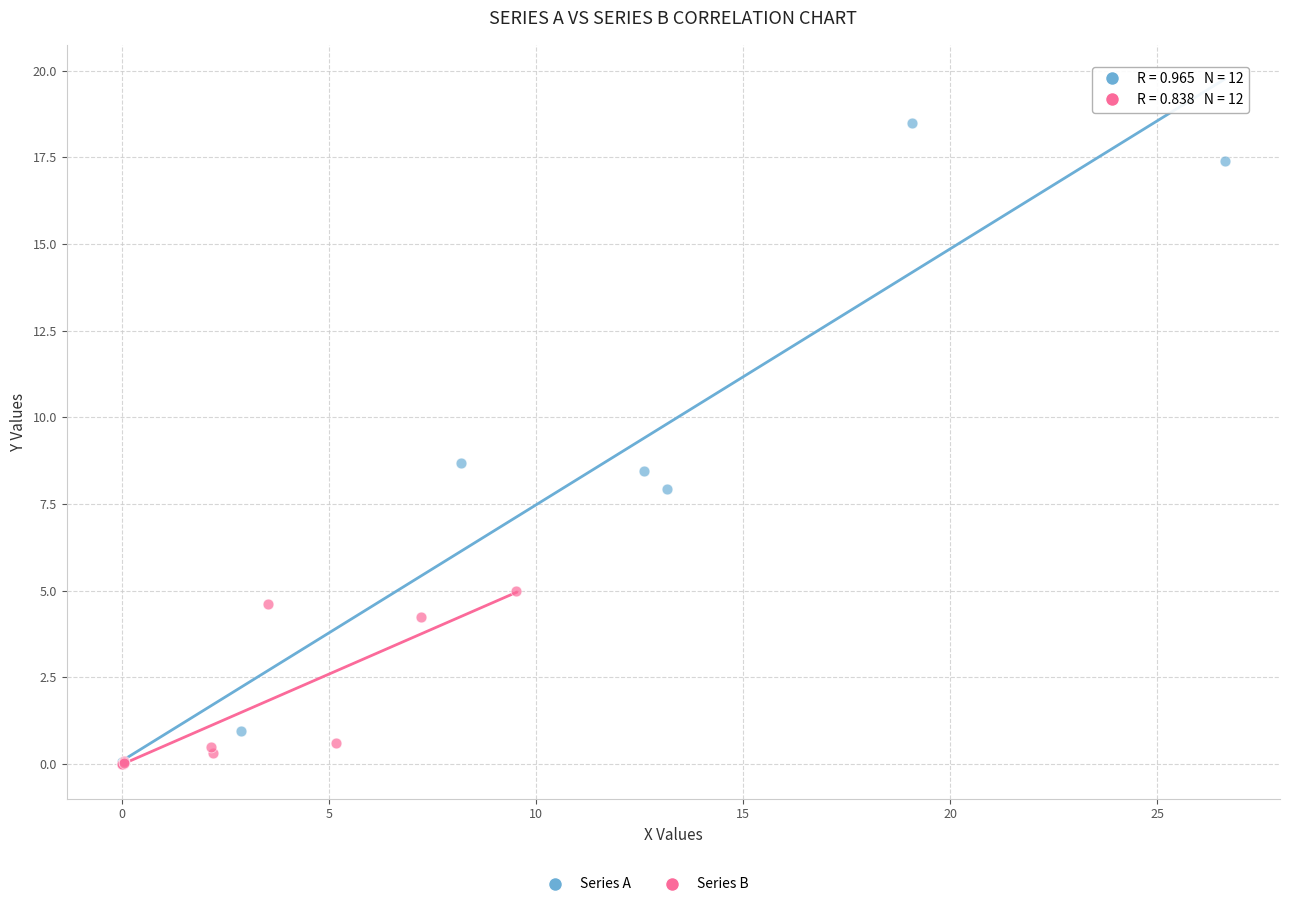

Which series has the largest Y range (max minus min)?

Series A